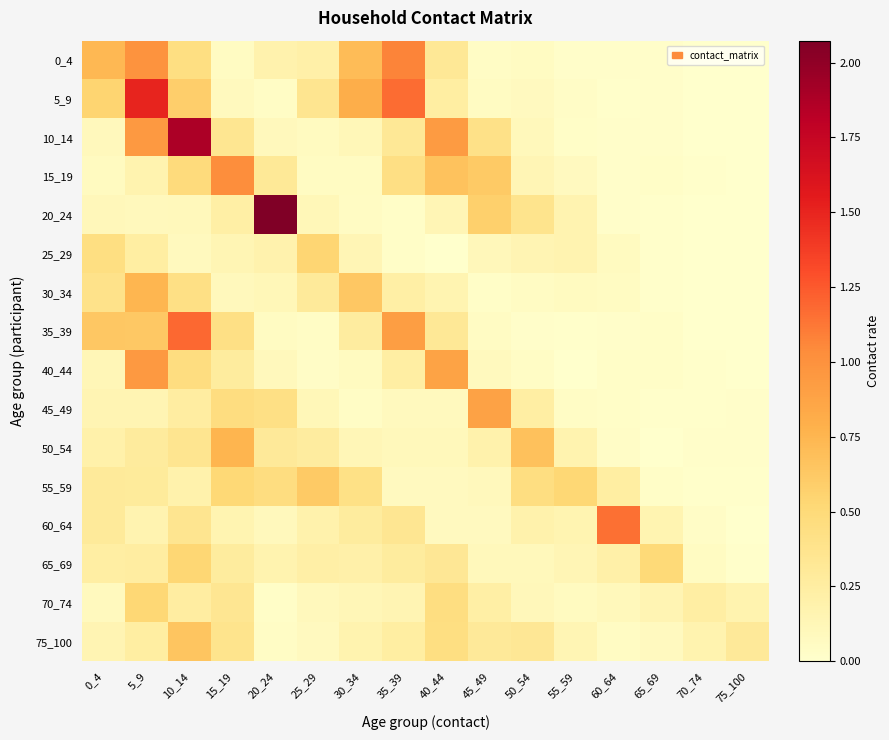

Which label corresponds to the largest value in the chart?

20_24